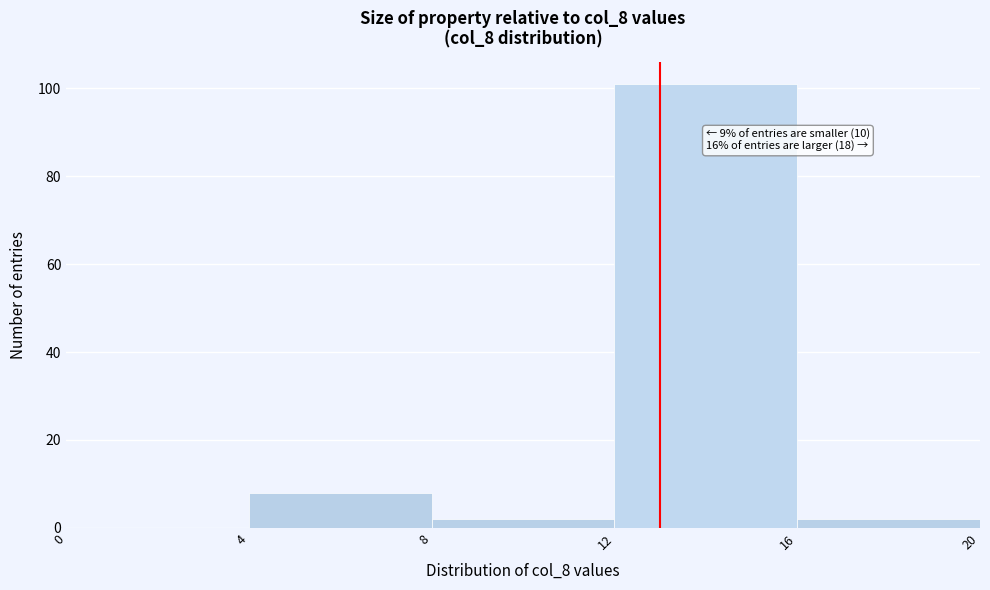

Which range on the x-axis has the tallest bar?

12 to 16